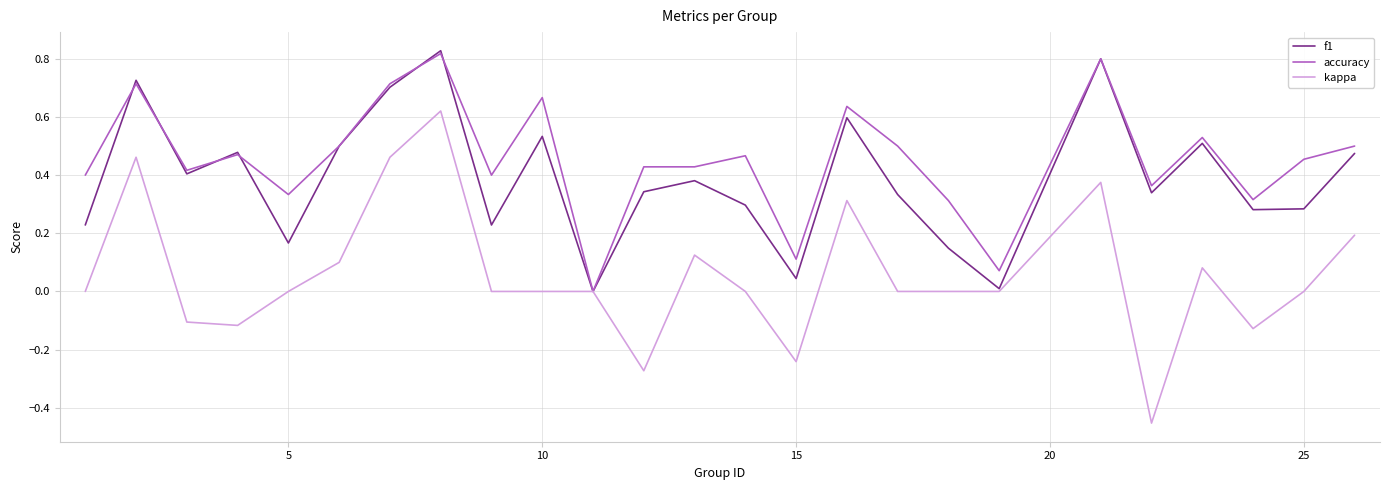

Which series has the widest spread of values?

kappa